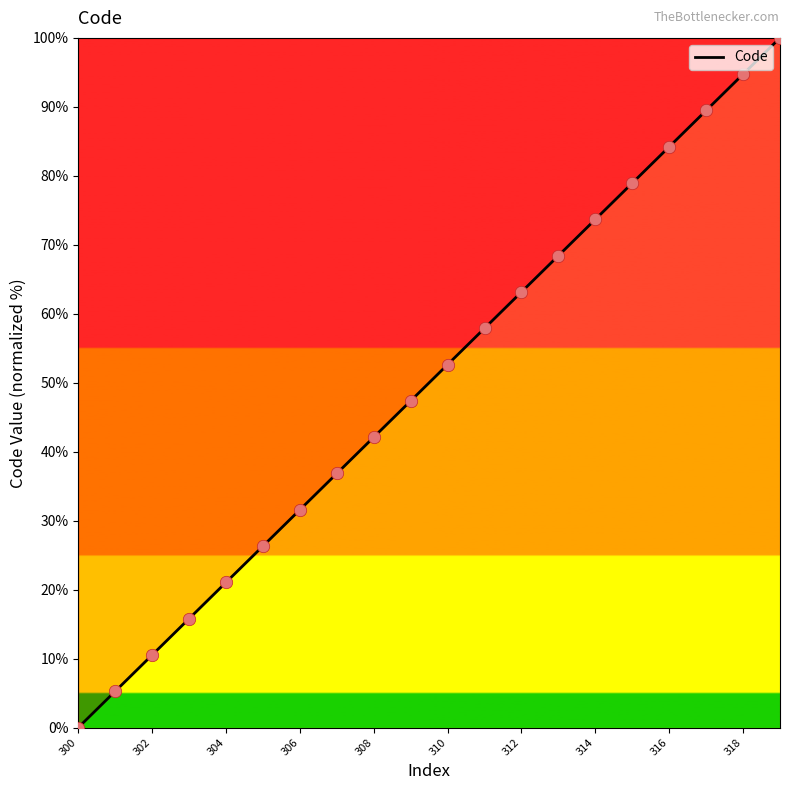

What is the change in value from 300 to 306?

+31.6